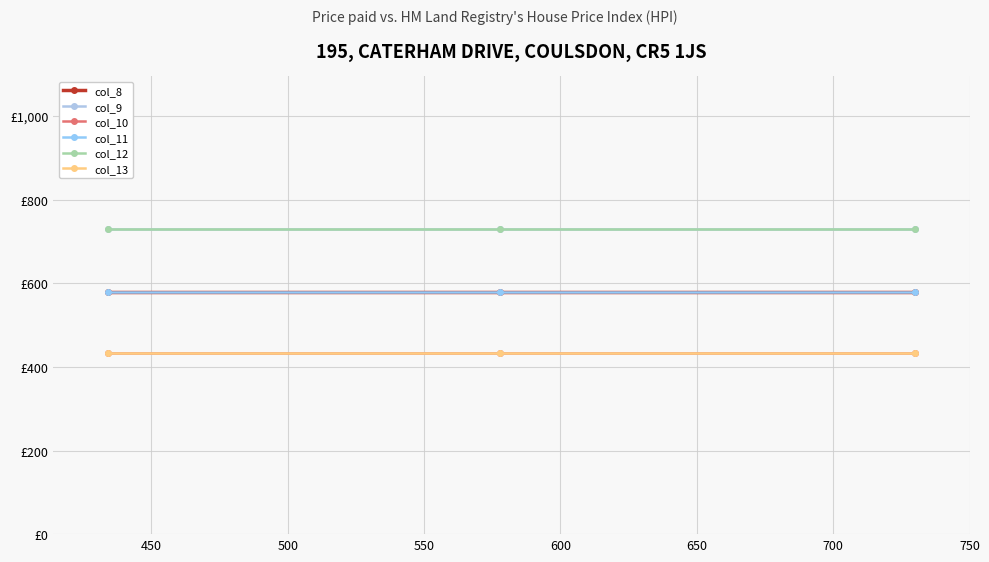

Does the chart have visible grid lines?

Yes